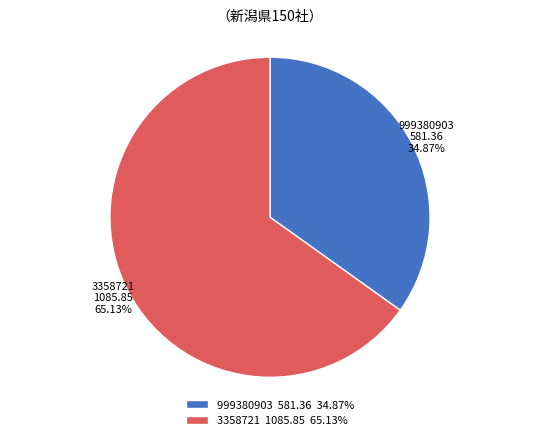

Which has a higher value, 999380903 or 3358721?

3358721